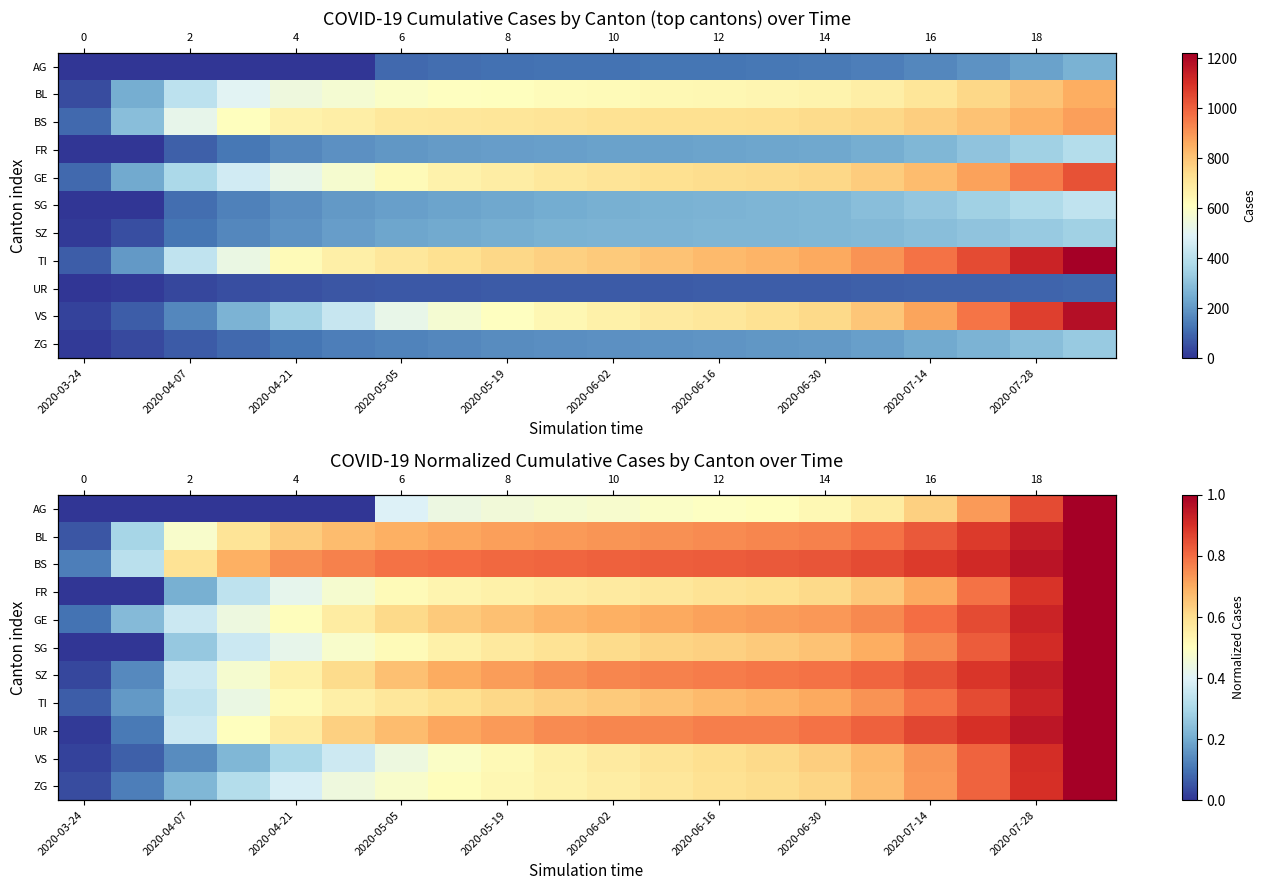

What is the sum of the BL values at 2020-07-28 and 2020-04-07?

1.4